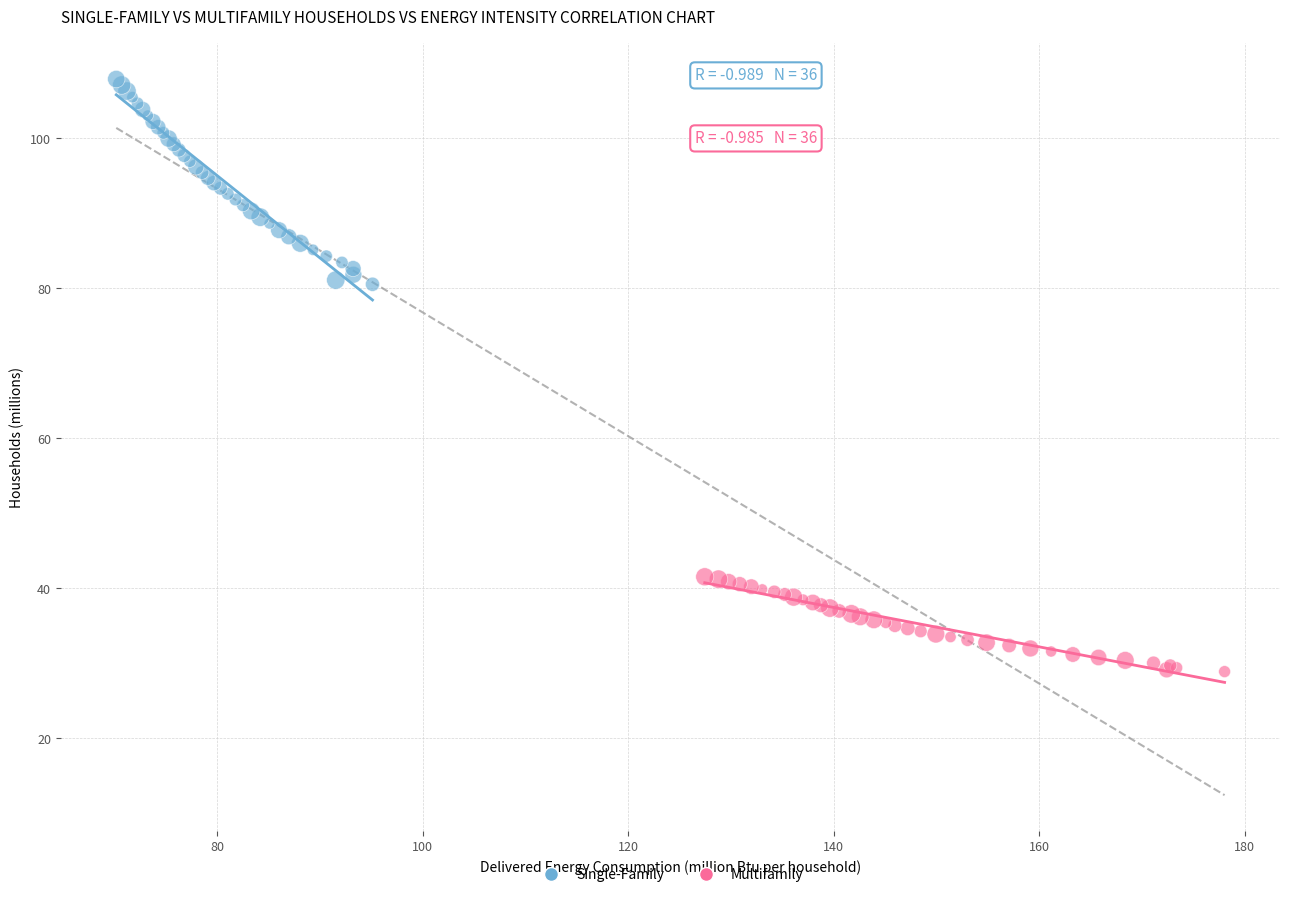

What are all the series names shown in the legend?

Single-Family, Multifamily